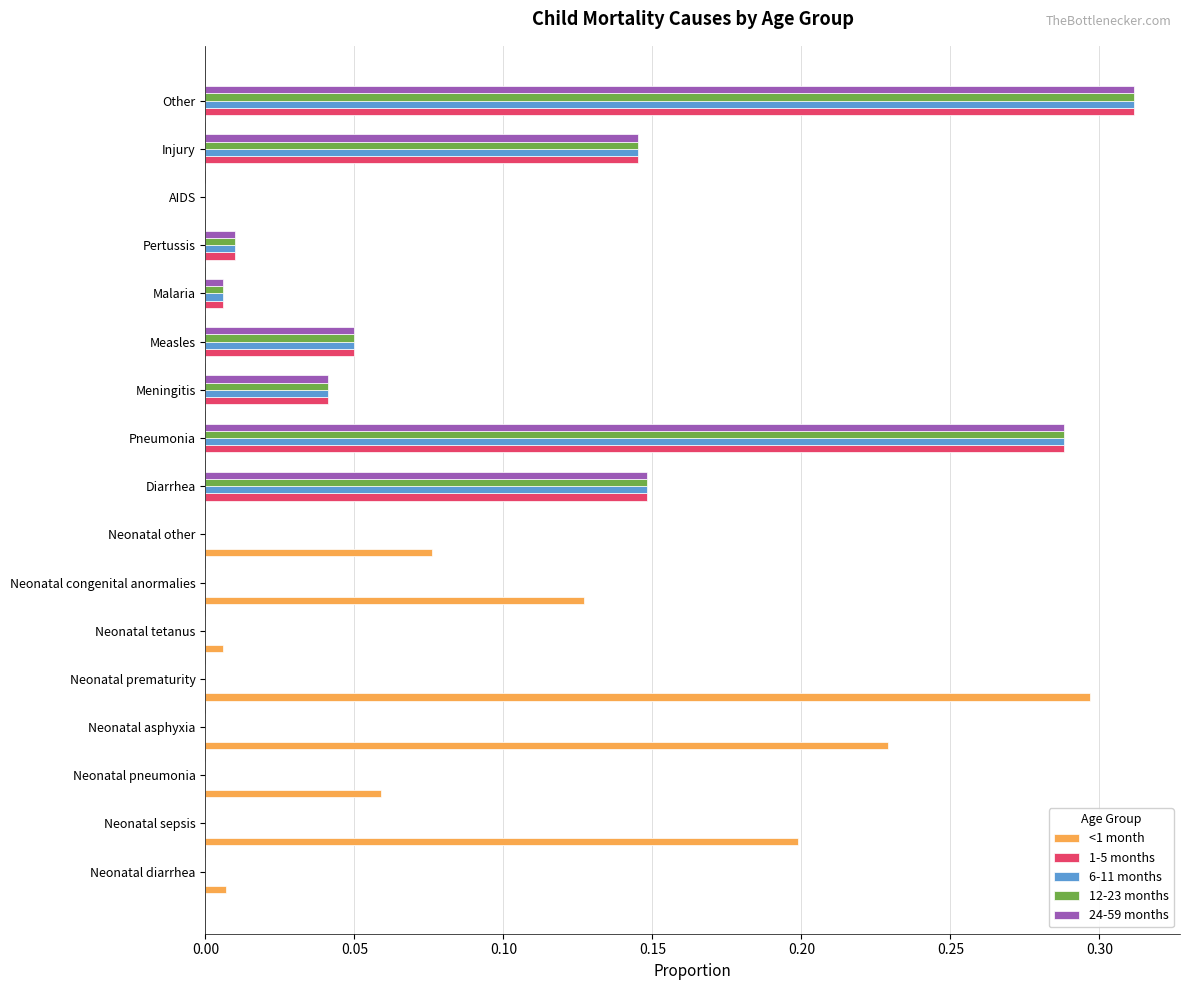

The <1 month series shows 0.0 at Pertussis. True or false?

True